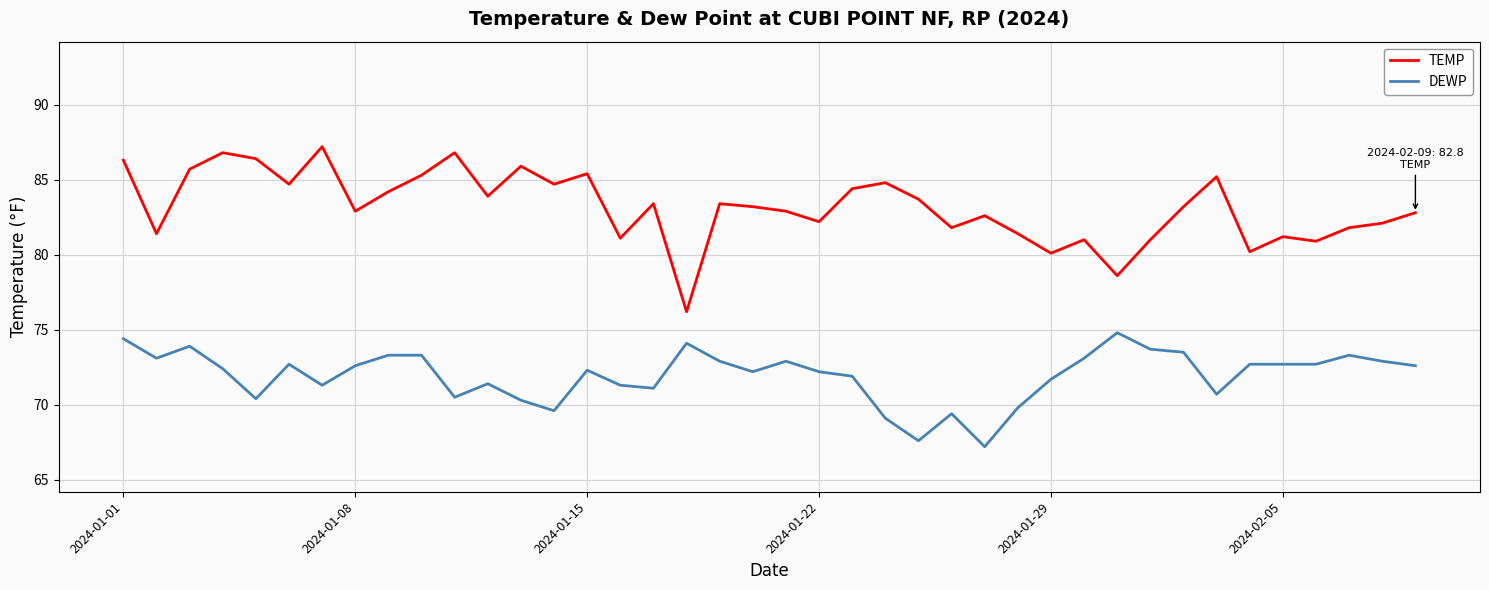

Is this an area chart (filled region under the line)?

No